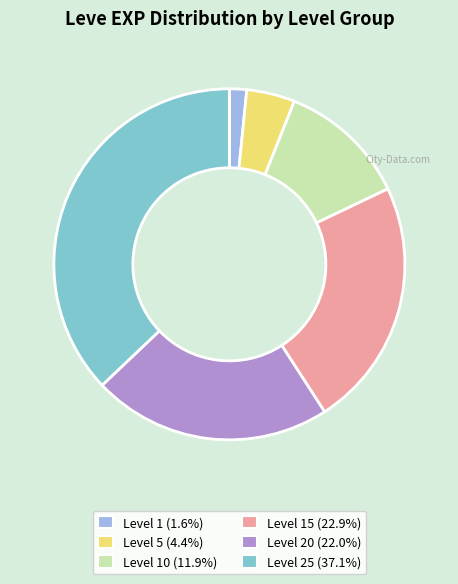

Is there any slice that represents more than half of the pie?

No